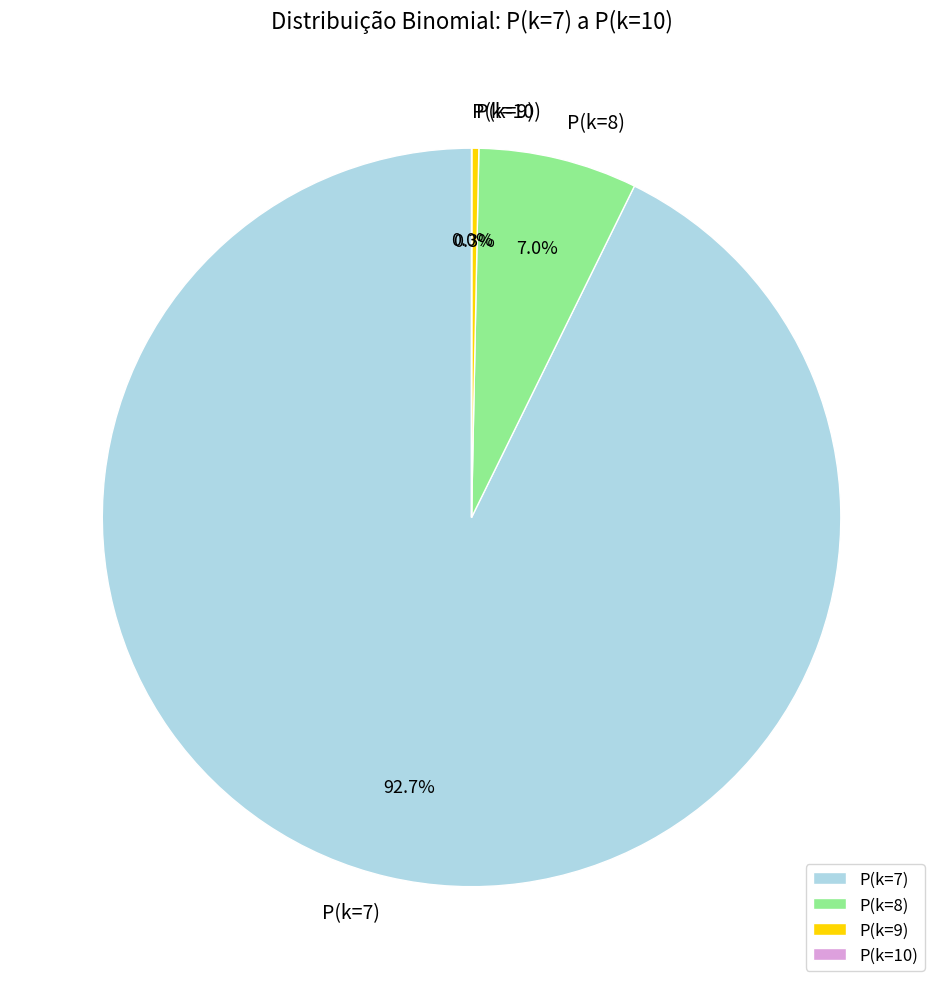

Which slice represents more than half of the pie?

P(k=7)